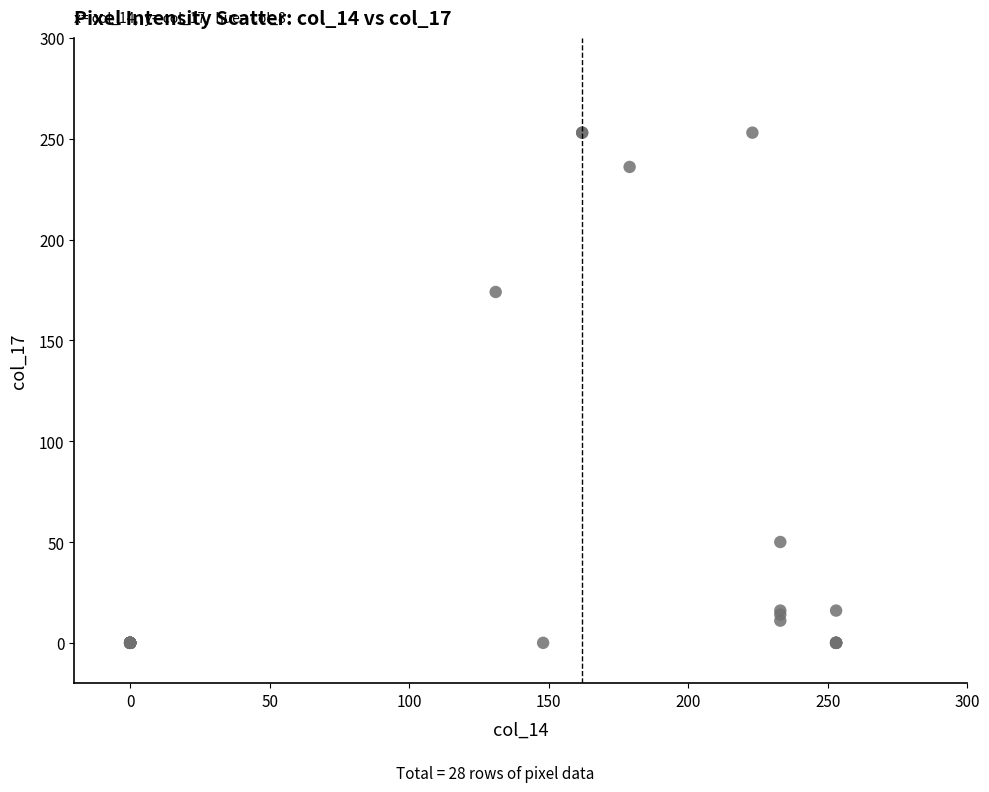

What Y value in the scatter plot is closest to 126?

174